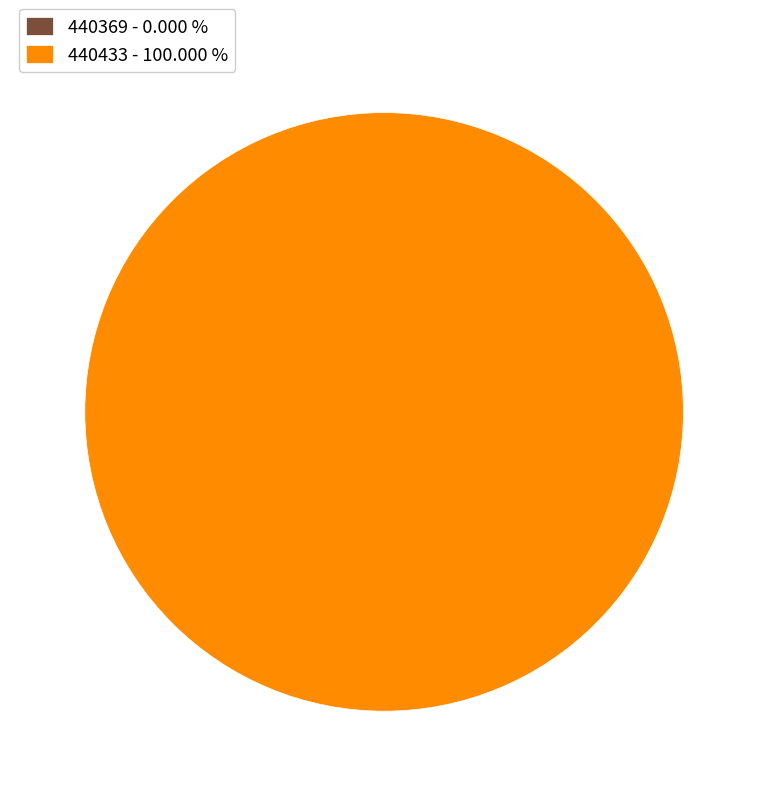

Which slice is the smallest?

440369